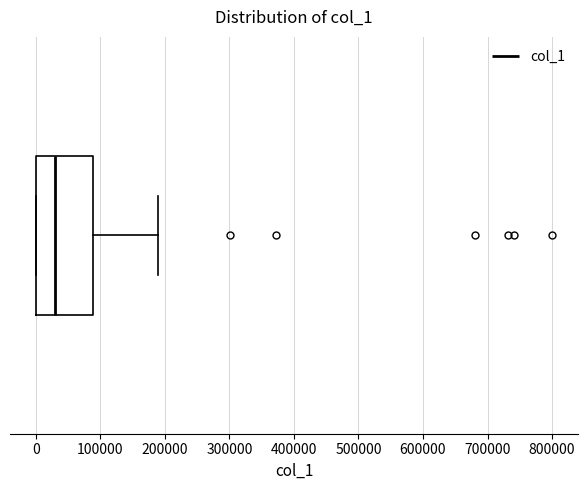

Where is the left edge of the box on the x-axis? The values are not printed on the chart, so give them approximately, as read against the axis.

0